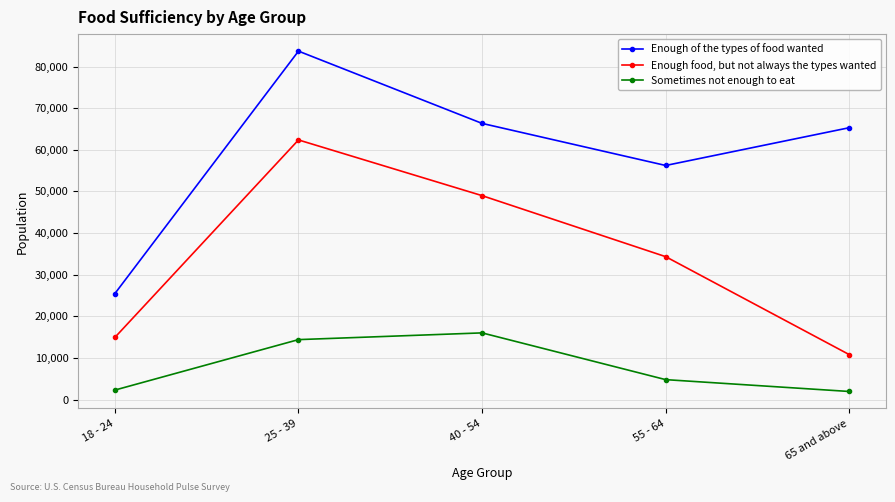

What is the difference between the maximum and minimum values in the Sometimes not enough to eat series?

14073